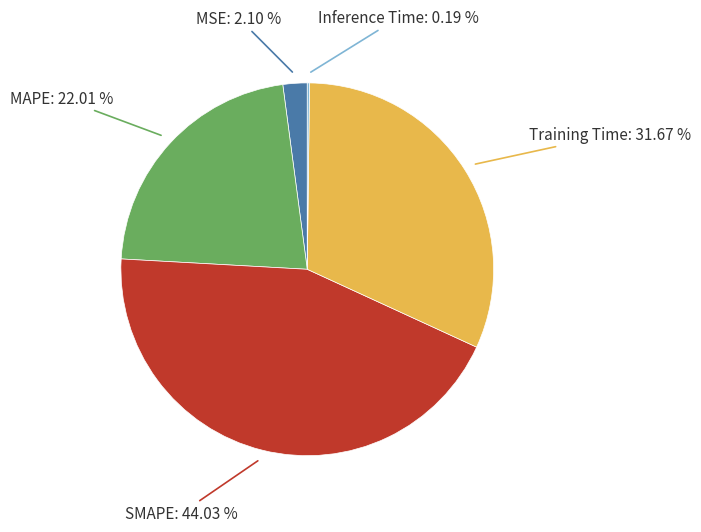

Which has a higher value, MAPE or MSE?

MAPE